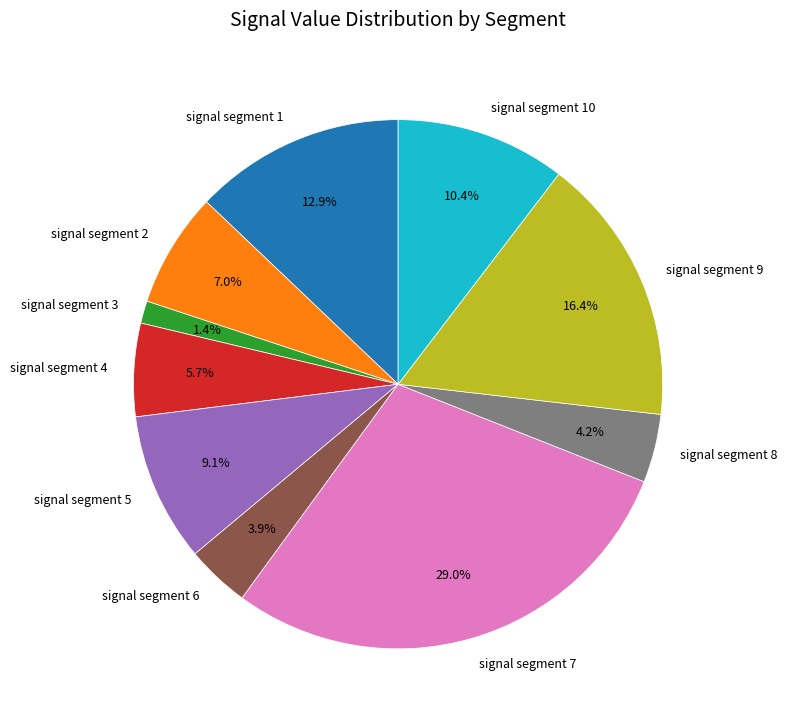

Count the number of slices in the pie.

10